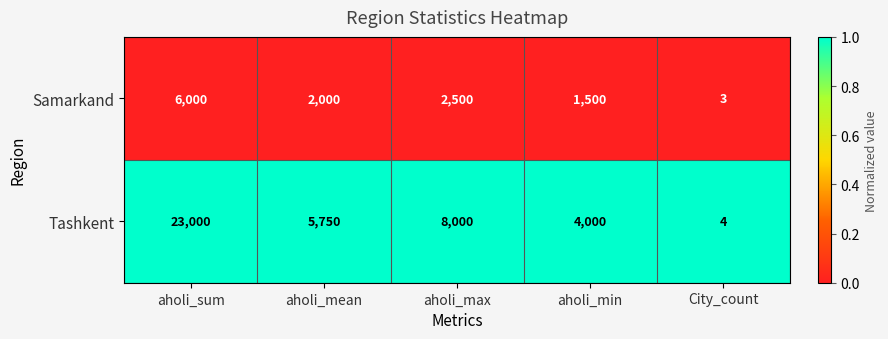

Which series has the largest range (max minus min)?

Tashkent